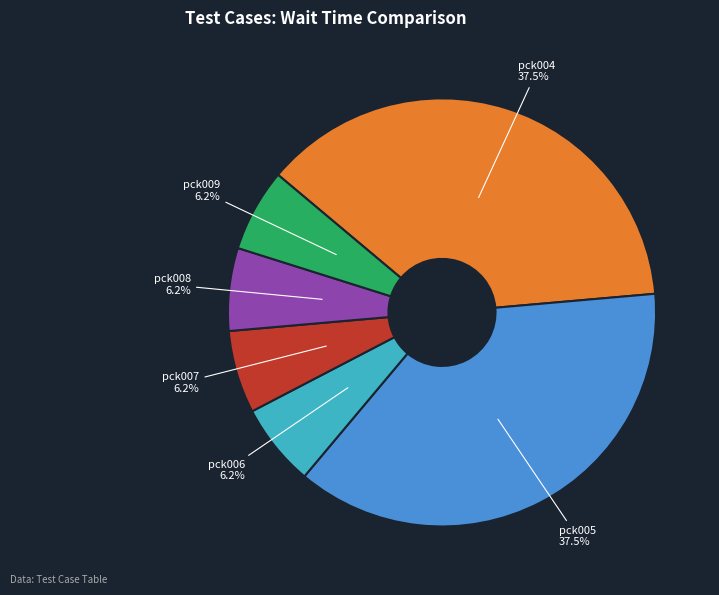

Is there any slice that represents more than half of the pie?

No